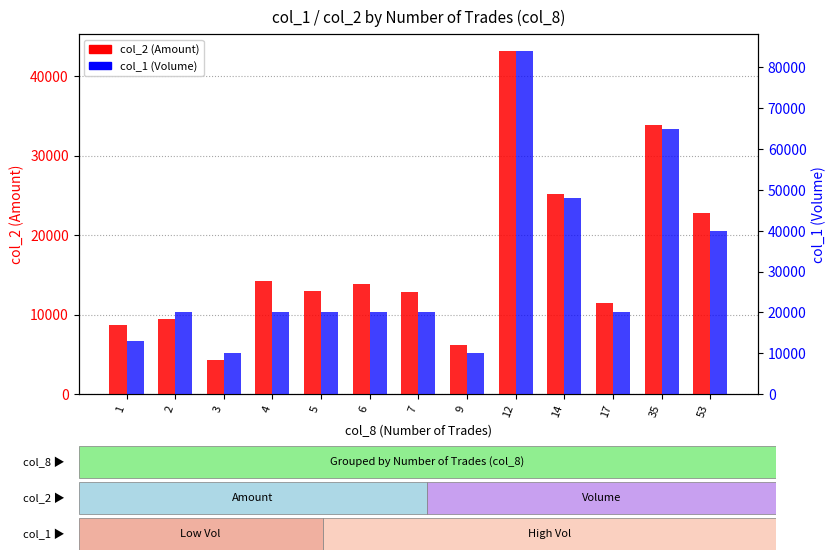

Does the chart contain stacked bars?

No